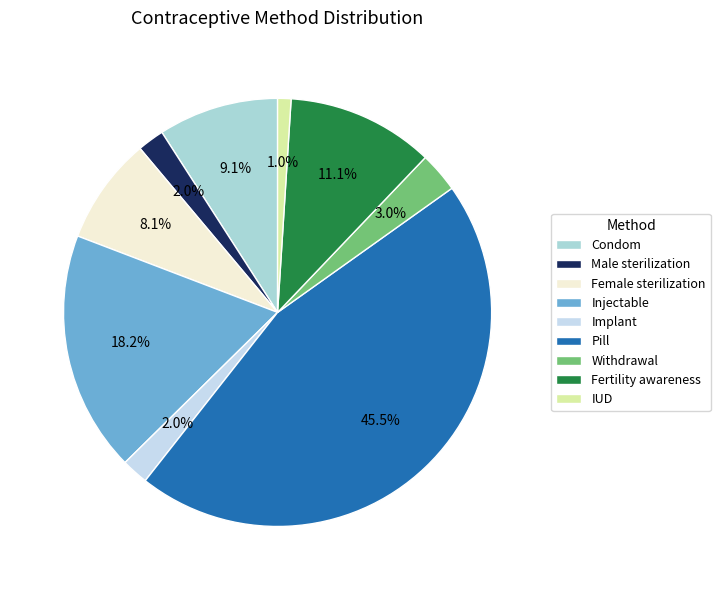

To the nearest percent, what is the combined percentage of IUD and Female sterilization?

9%